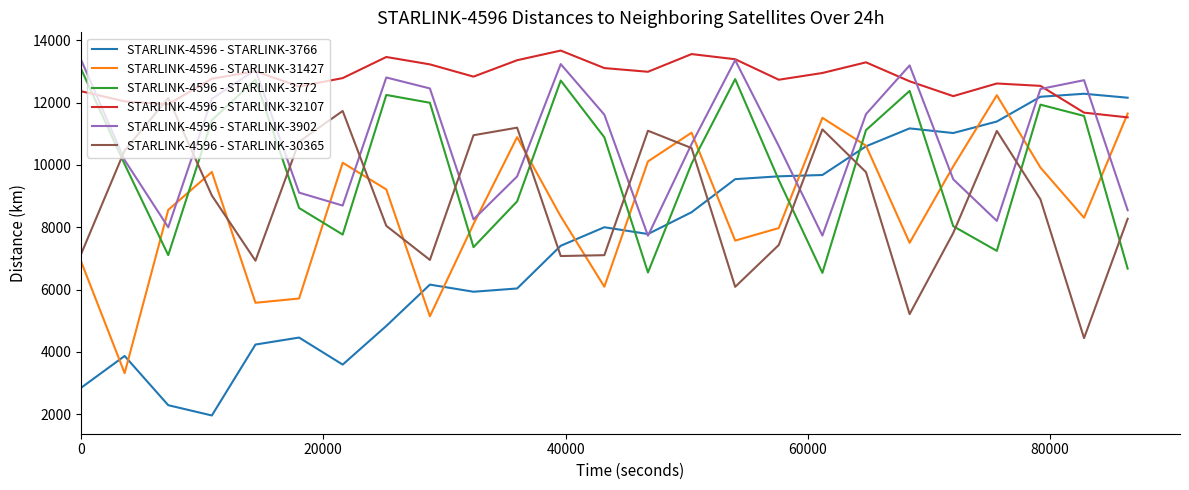

What is the sum of all STARLINK-4596 - STARLINK-3902 values?

268829.6